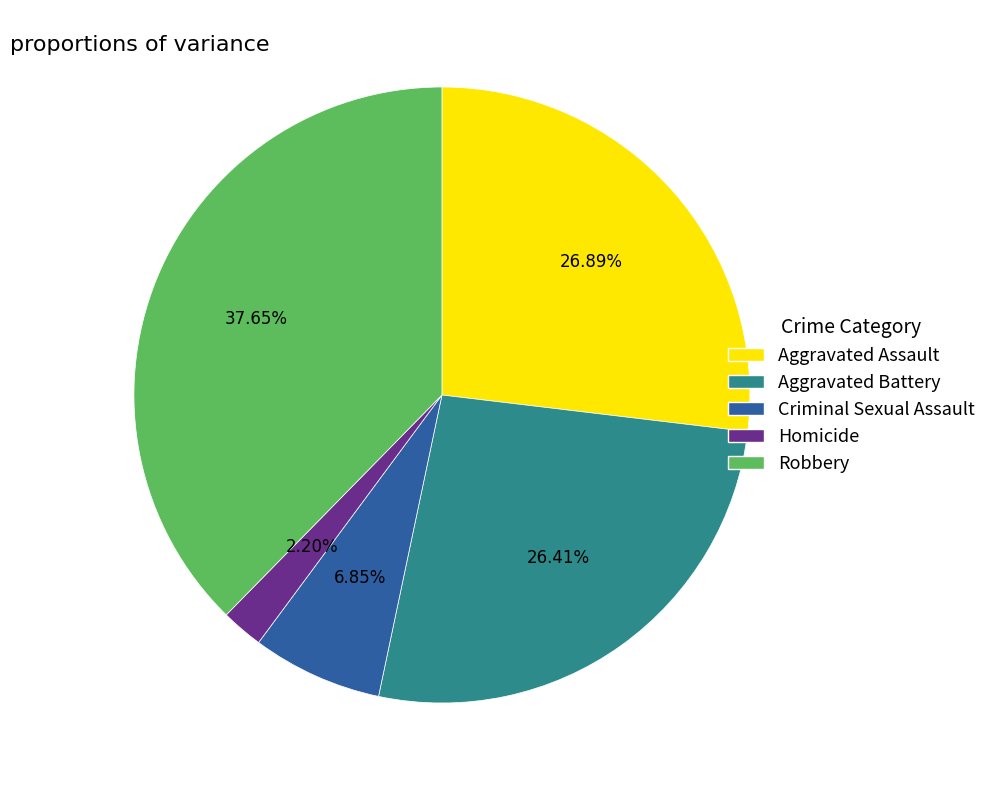

Is it true that Robbery is 30% of the pie?

False